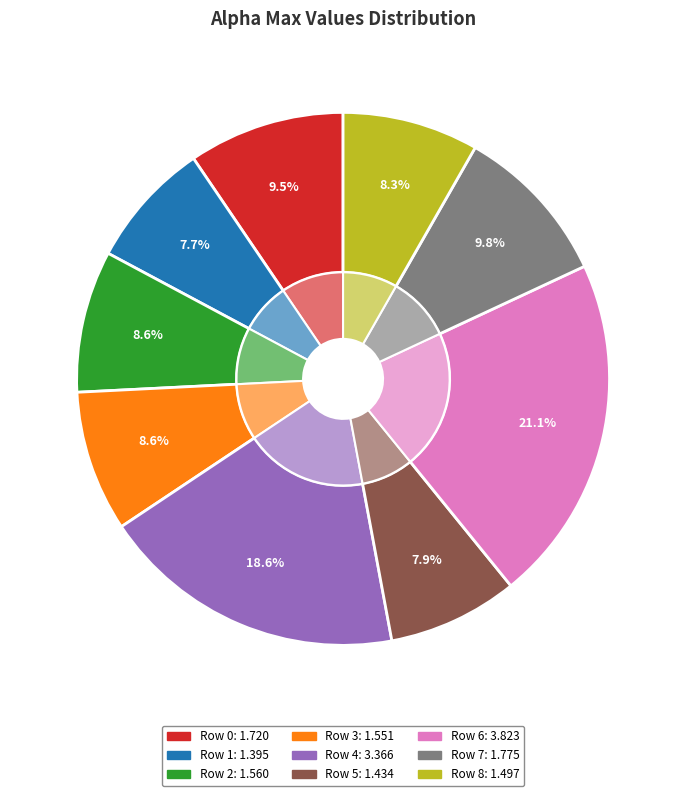

To the nearest percent, what portion does 8 represent?

8%